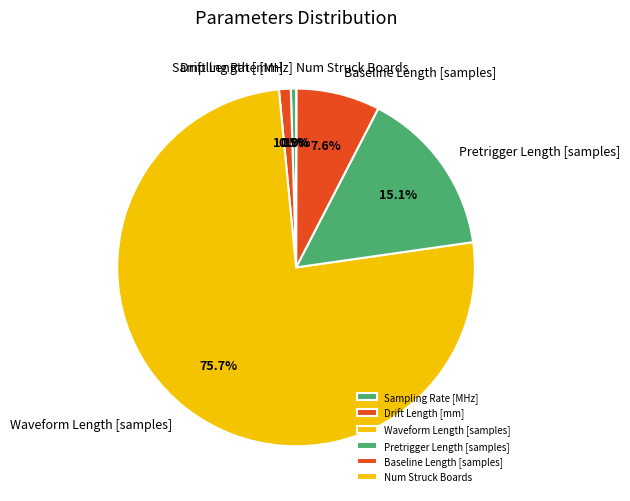

To the nearest percent, what portion does Drift Length [mm] represent?

1%